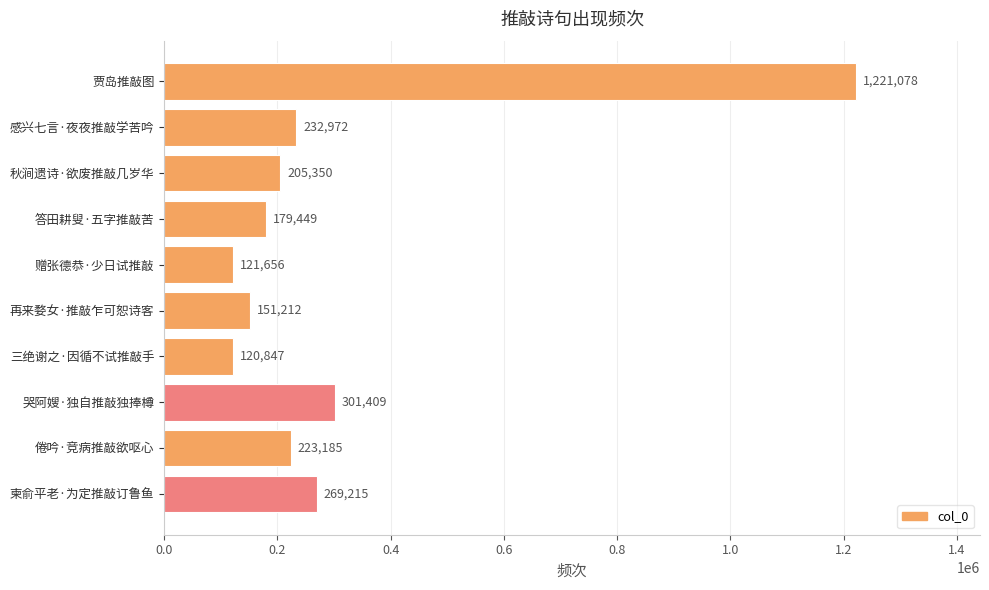

The chart shows a value of 1221078 at 贾岛推敲图. True or false?

True